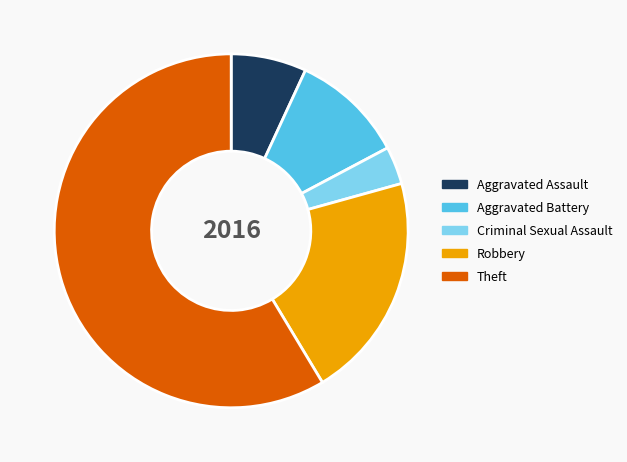

What is the ratio of the value at Aggravated Battery to the value at Aggravated Assault?

1.5